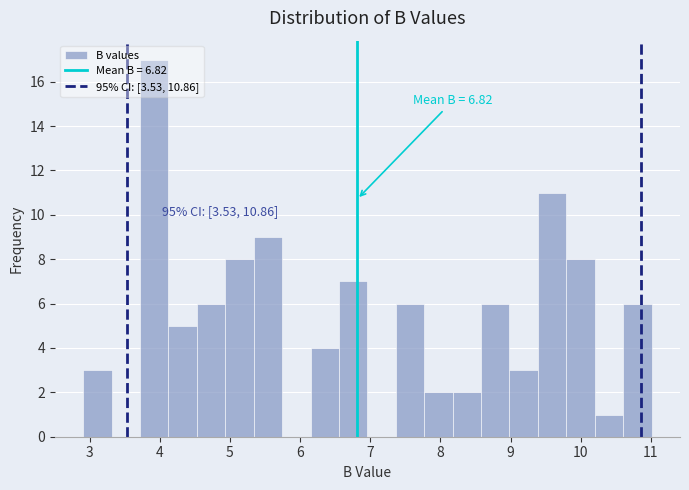

Which range on the x-axis has the tallest bar?

3.7 to 4.1